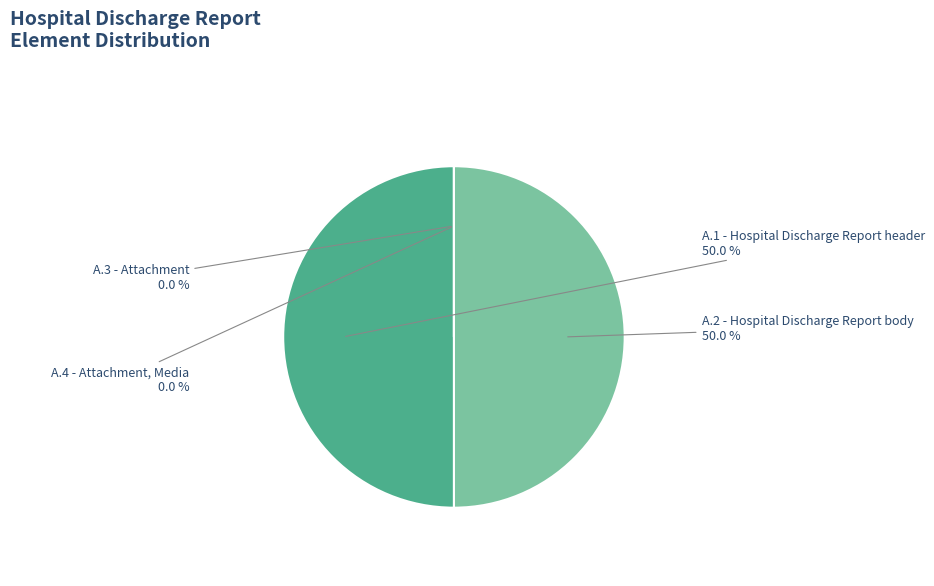

To the nearest percent, what is the combined percentage of A.1 - Hospital Discharge Report header and A.3 - Attachment?

50%